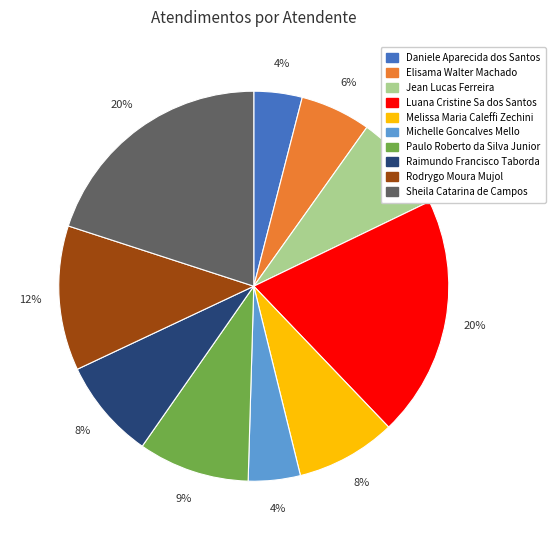

To the nearest percent, what is the difference between the Luana Cristine Sa dos Santos and Raimundo Francisco Taborda slice percentages?

12%